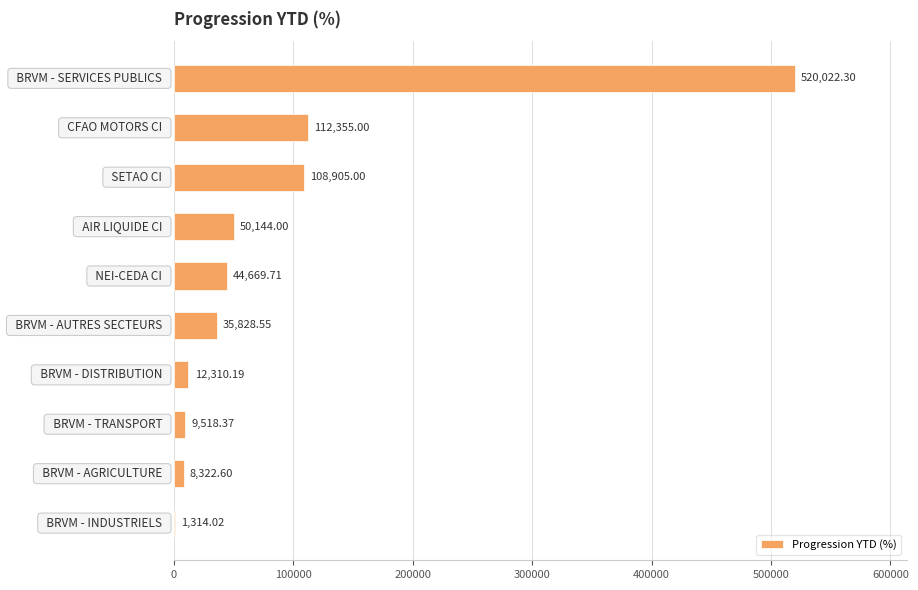

How many categories are shown in the chart?

10